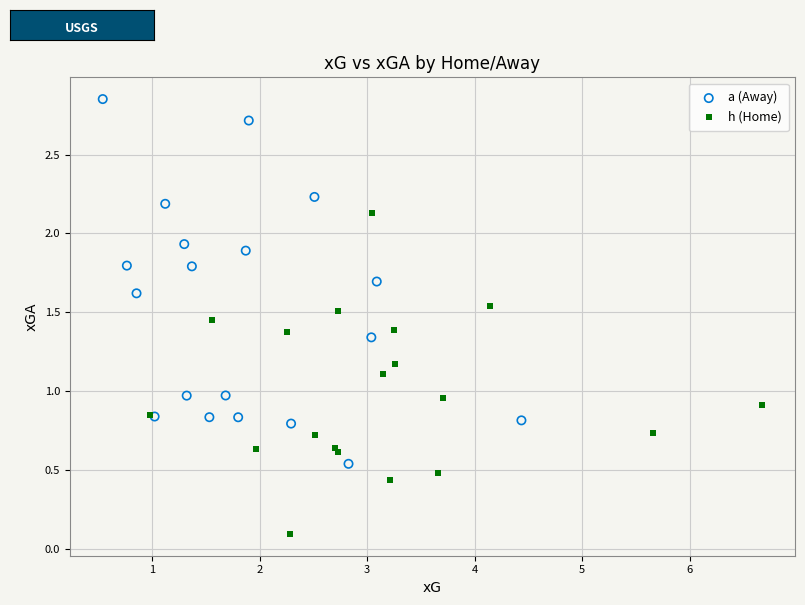

Which series contains the highest Y value?

a (Away)